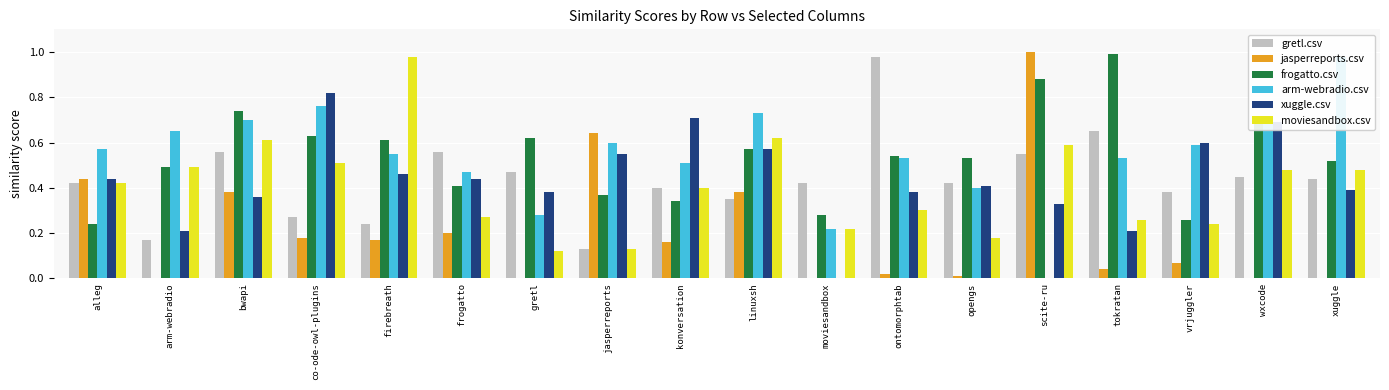

Which series has the largest range (max minus min)?

jasperreports.csv